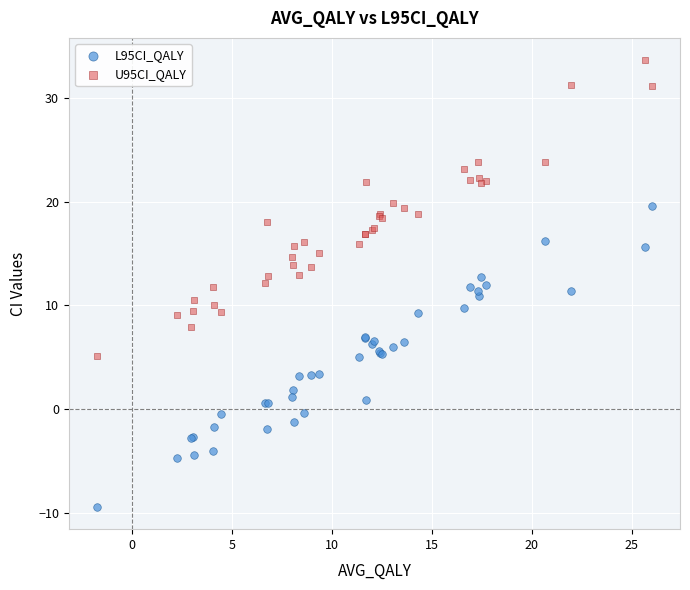

Which series contains the lowest Y value?

L95CI_QALY